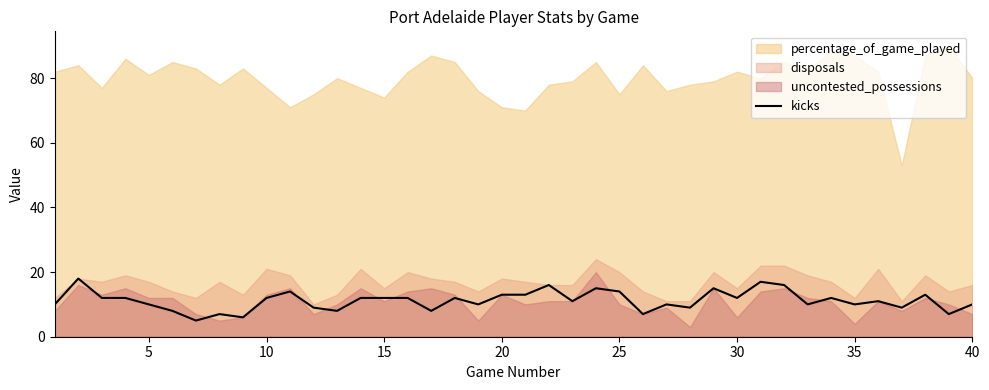

The chart shows a value of 12 at 15. True or false?

True